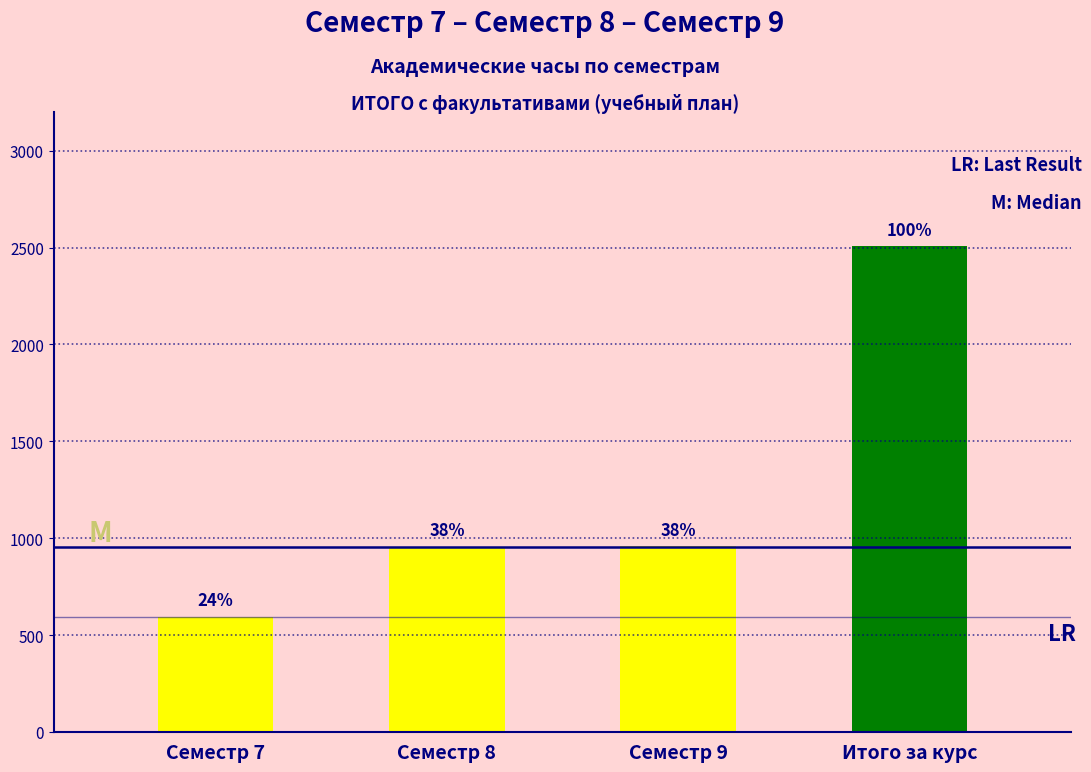

Are the bars horizontal?

No